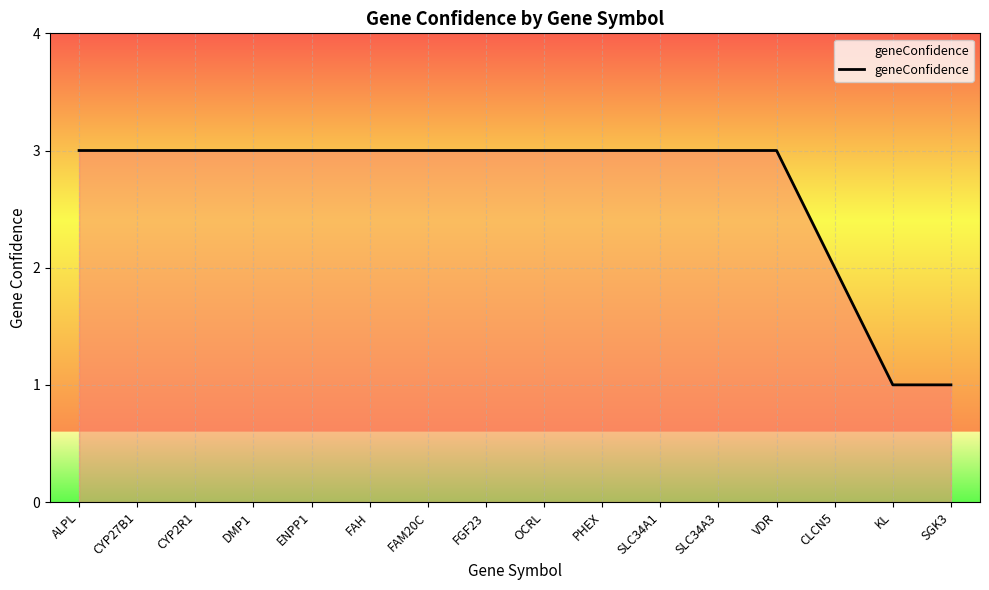

Reading left to right, transcribe all the data shown in this chart.

3	3	3	3	3	3	3	3	3	3	3	3	3	2	1	1